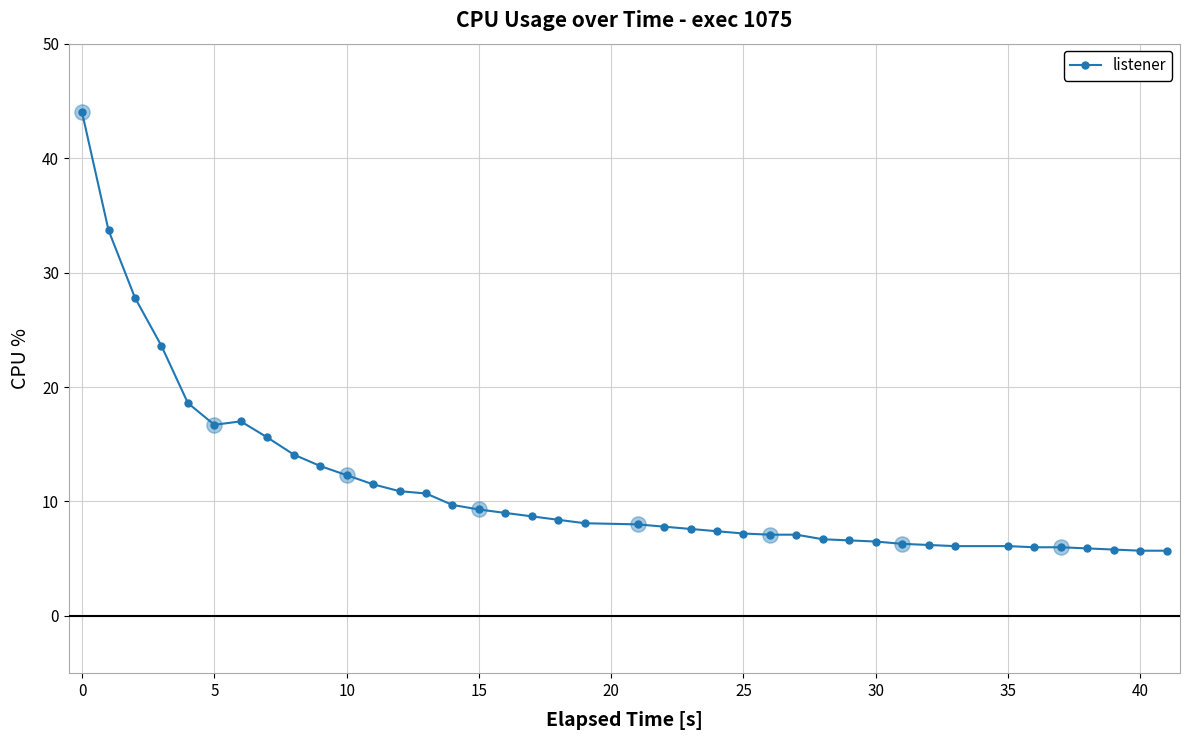

What is the value of the 15th point from the left?

9.7